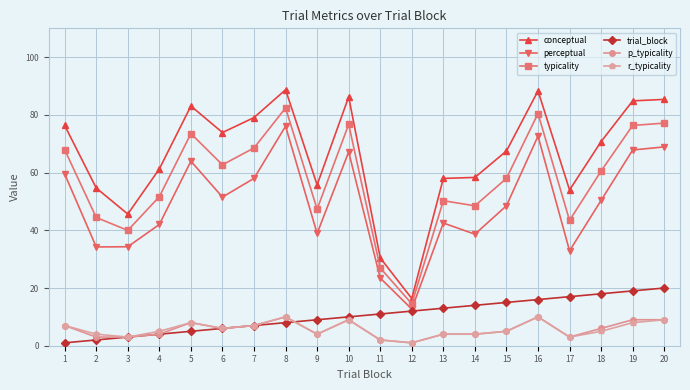

Which series has the largest total across all categories?

conceptual